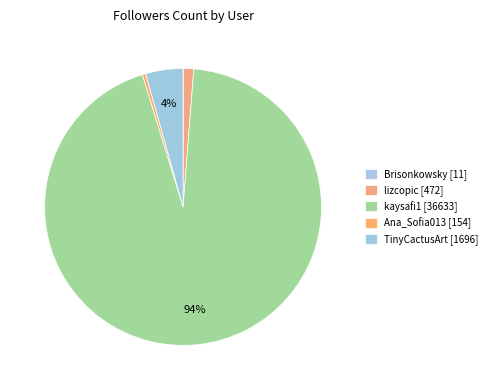

What is the total percentage of kaysafi1 and TinyCactusArt?

98.4%